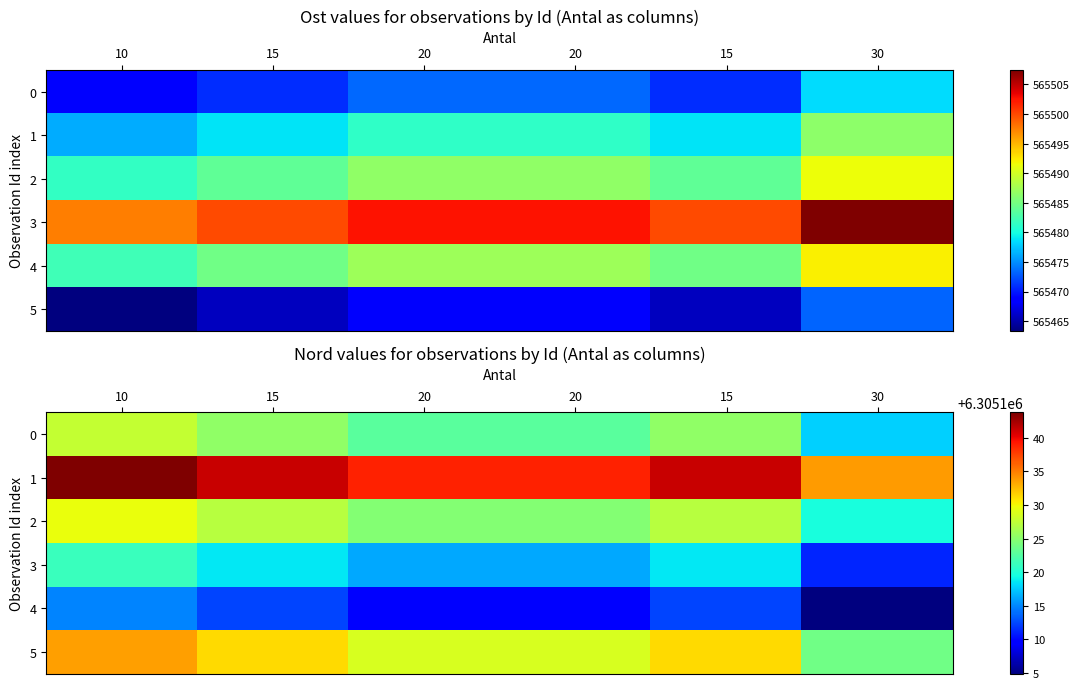

Between 20 and 30, which is larger?

20